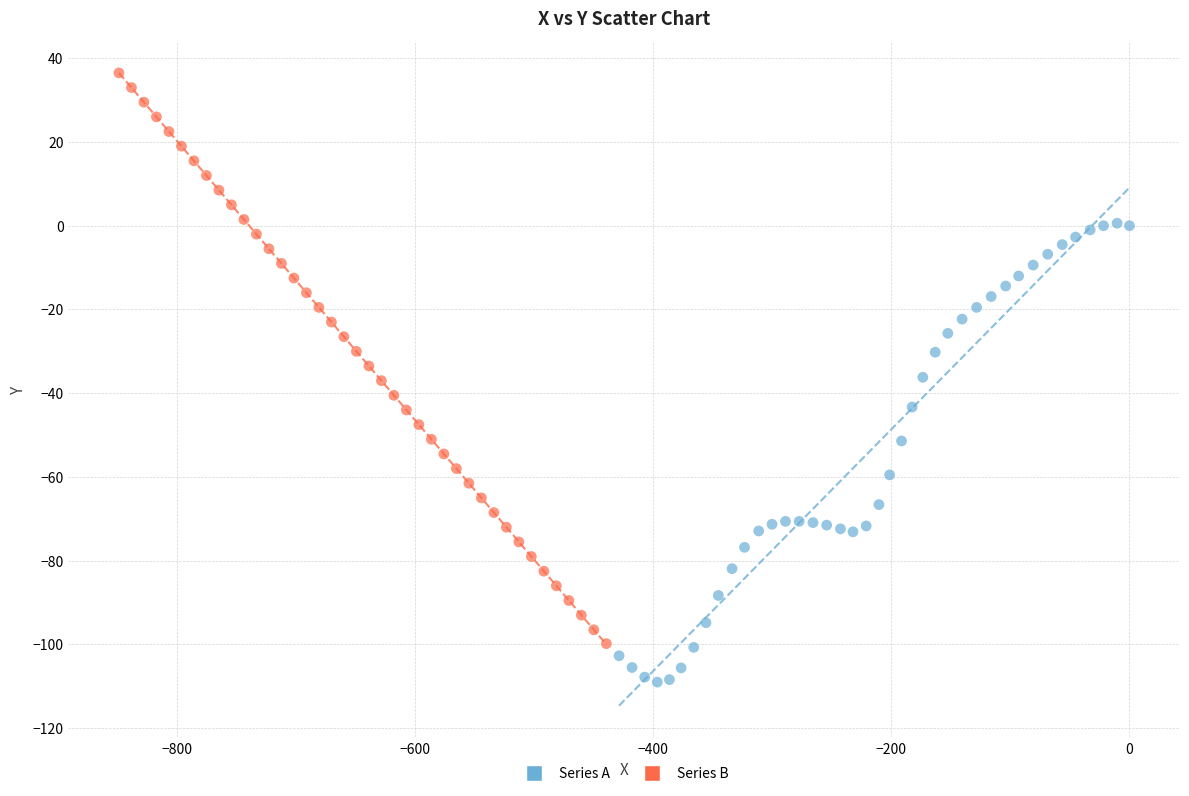

What are all the series names shown in the legend?

Series A, Series B